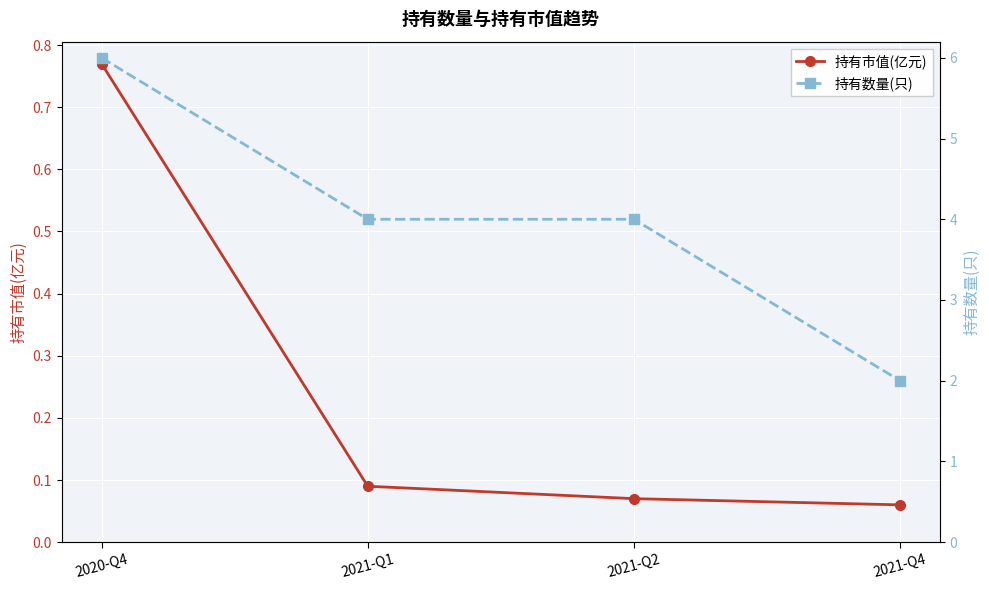

What is the label of the 2nd point from the right?

2021-Q2